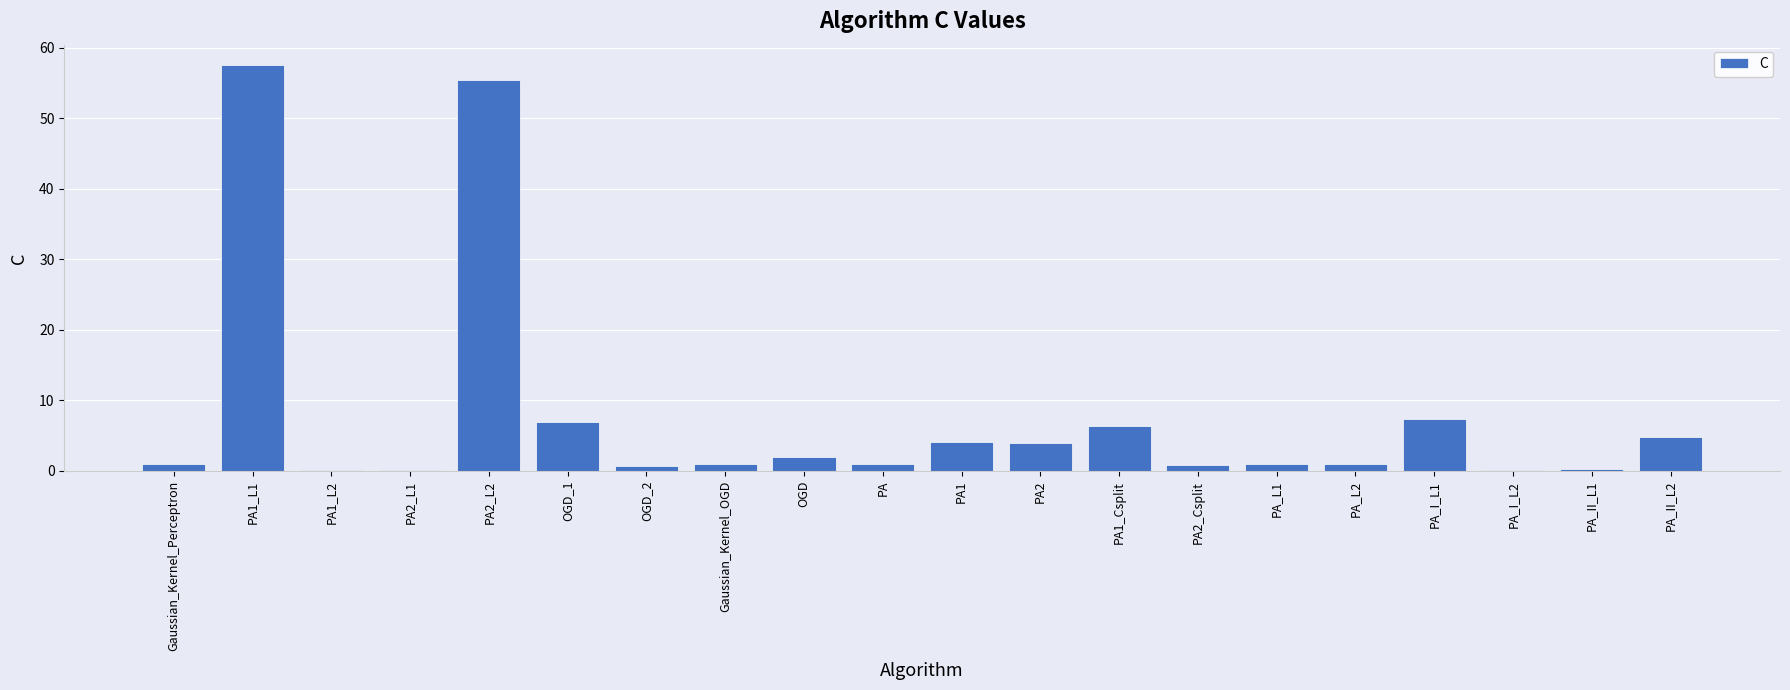

At which category does the chart reach its peak across all series?

PA1_L1